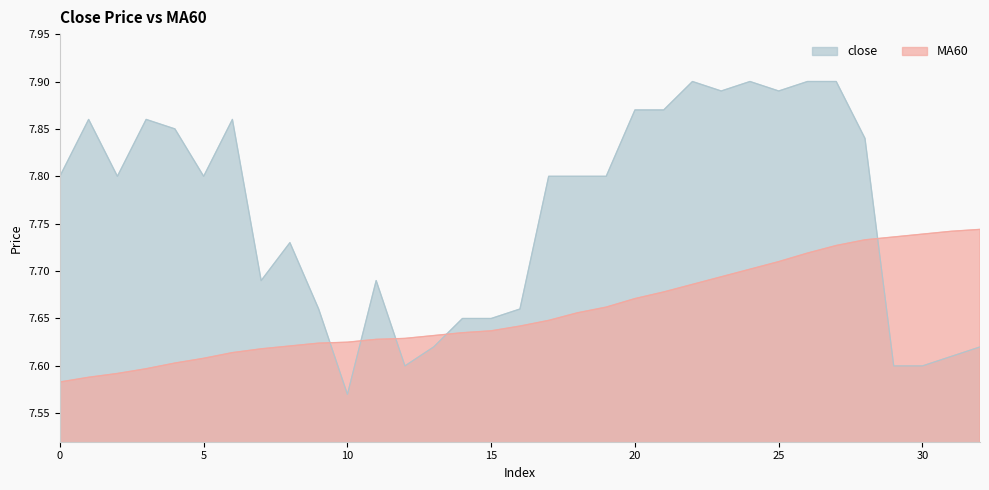

Rank the series by their maximum value, from highest to lowest.

close, MA60